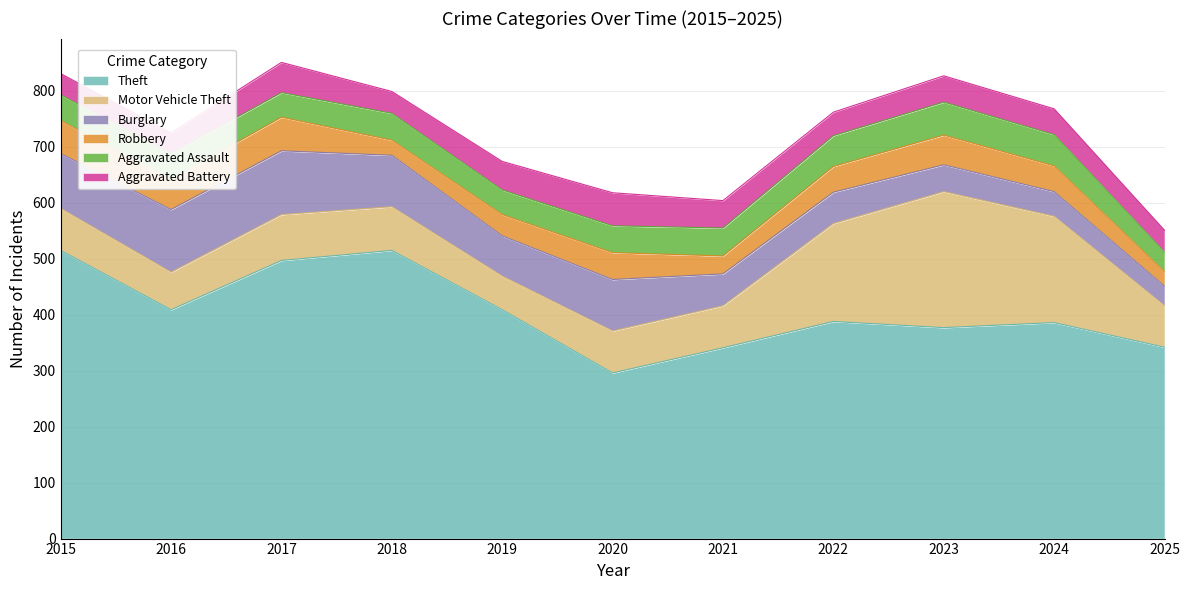

What is the difference between the Motor Vehicle Theft values at 2017 and 2023?

161